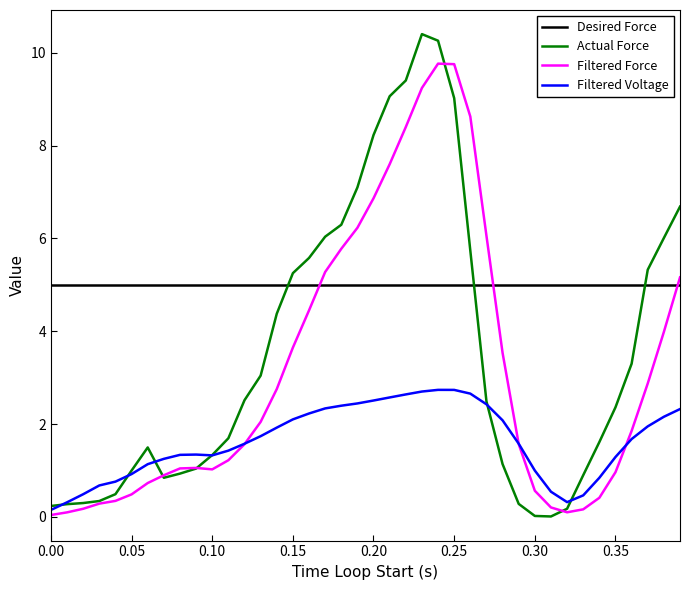

What is the difference between the maximum and minimum values in the Filtered Force series?

9.7